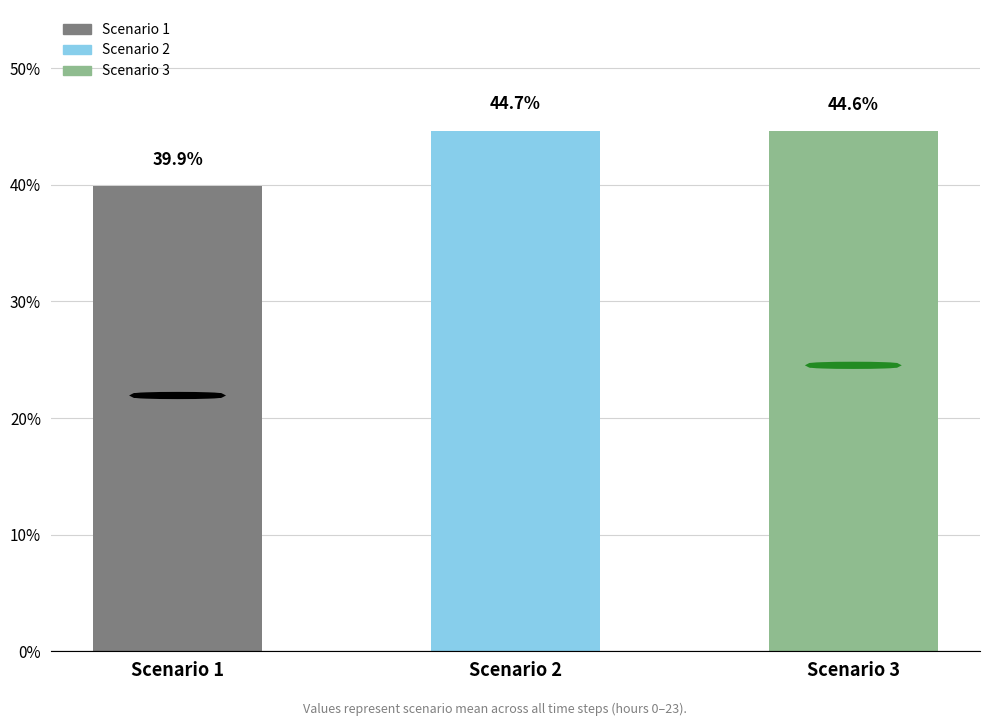

The chart shows a value of 39.9 at Scenario 1. True or false?

True